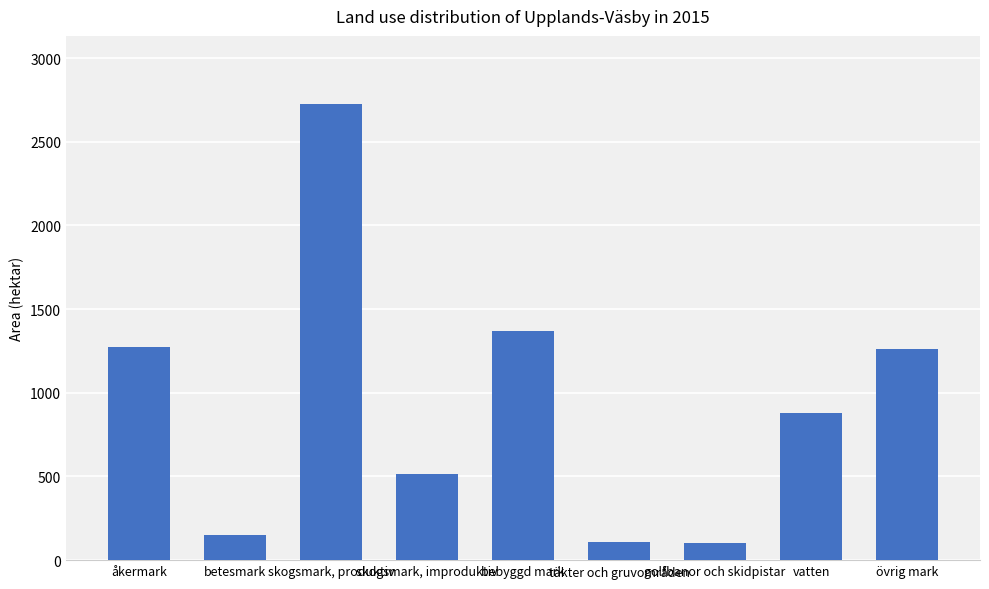

List the labels in order of value, largest first.

skogsmark, produktiv, bebyggd mark, åkermark, övrig mark, vatten, skogsmark, improduktiv, betesmark, täkter och gruvområden, golfbanor och skidpistar